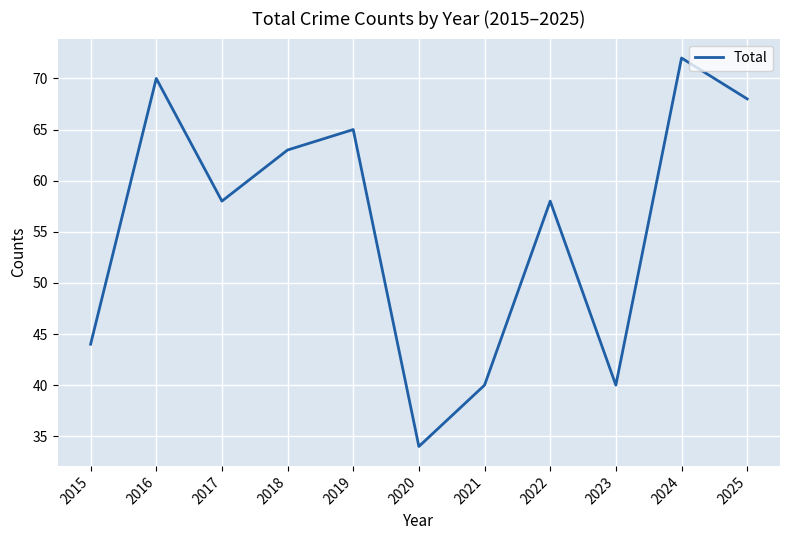

How many lines are shown in the chart?

1